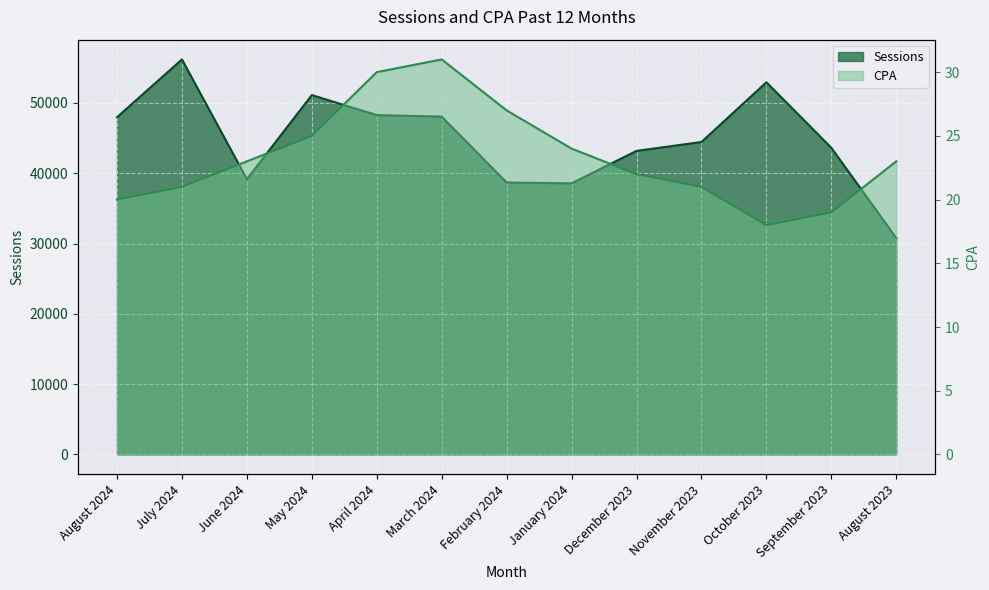

What is the label of the 10th point from the right?

May 2024